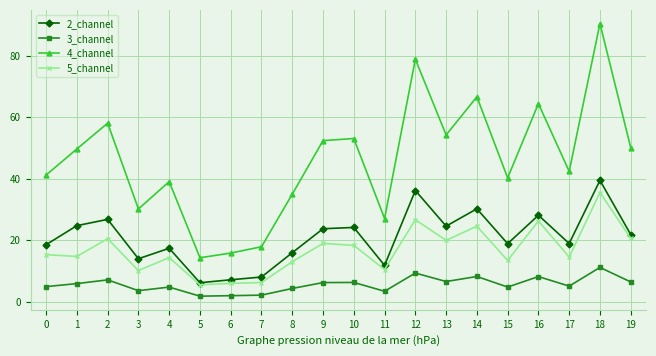

What is the spread (max minus min) of values at 12?

69.6